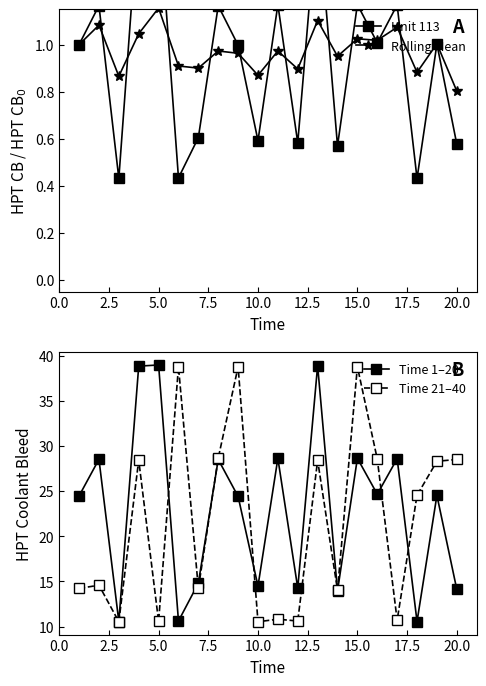

True or false: Time 21–40 has a value of 57.9 at 15.0.

False